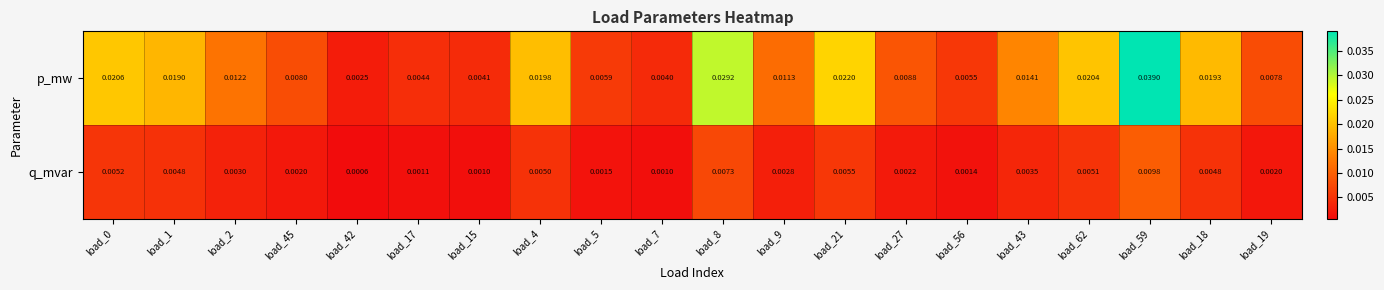

Which series has the largest total across all categories?

p_mw